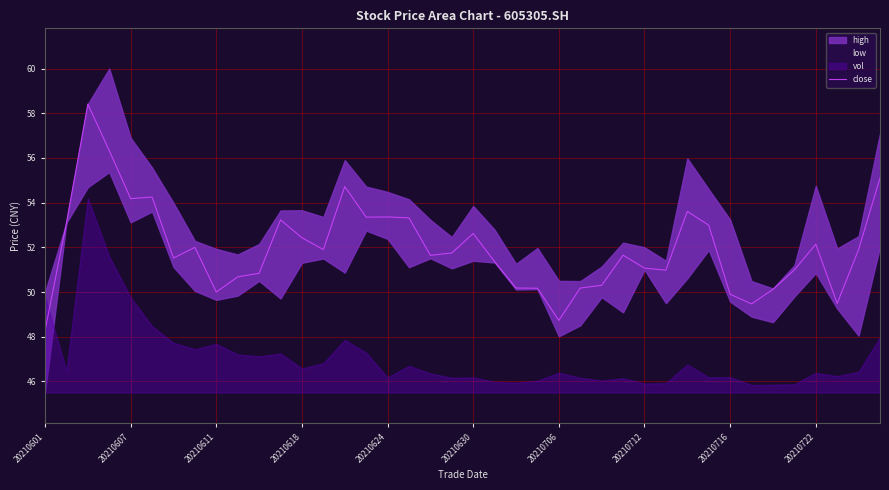

What is the difference between the maximum and minimum values?

10.1